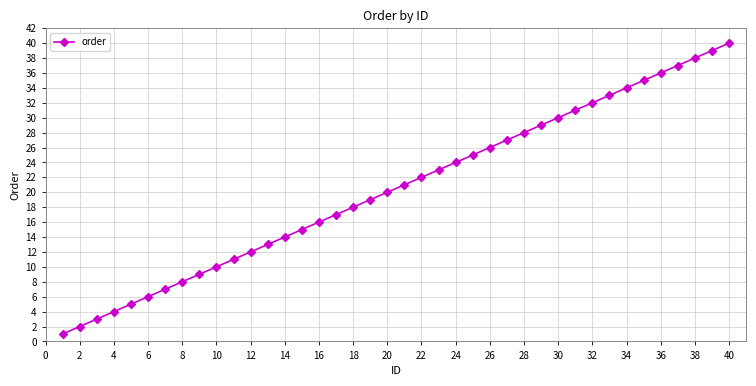

What is the difference between the maximum and minimum values?

39